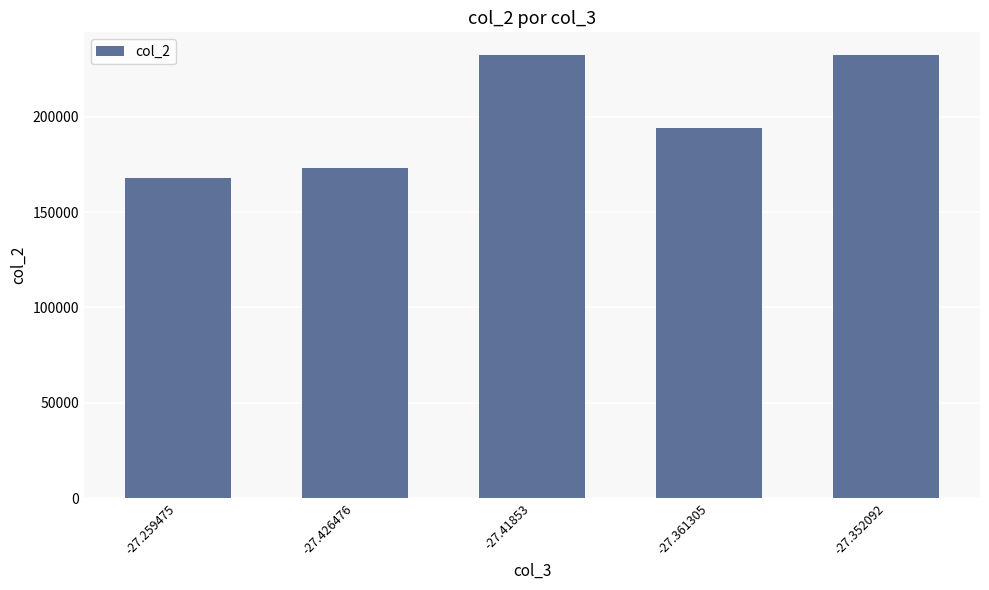

Is it true that the value at -27.426476 is 173234?

True